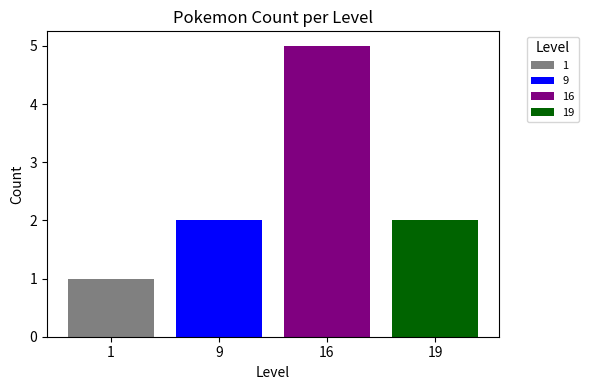

What is the greatest value displayed?

5